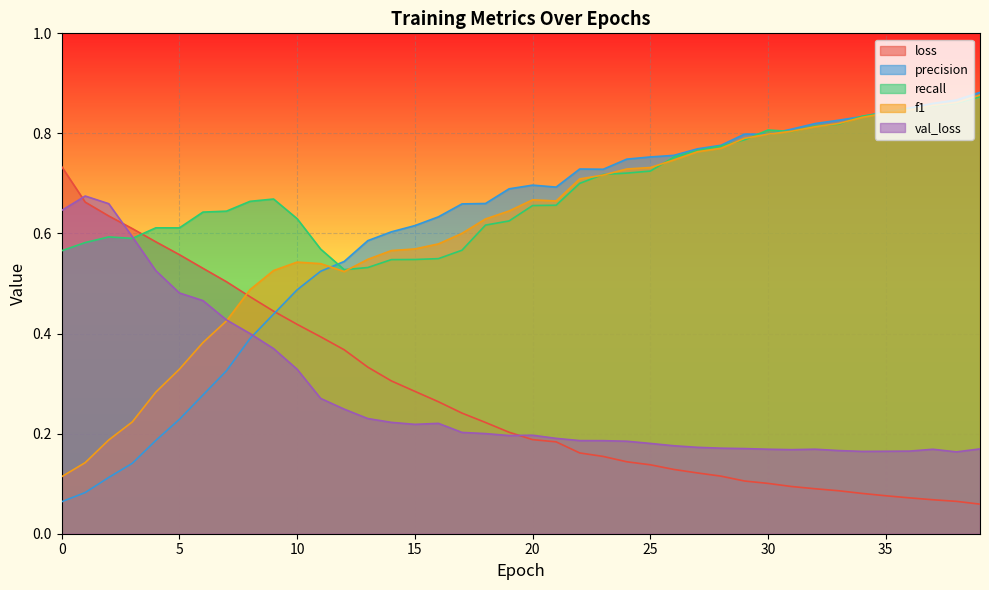

Reading right to left, what are all the values shown in this chart?

loss: 0.1	0.1	0.1	0.1	0.1	0.1	0.1	0.1	0.1	0.1	0.1	0.1	0.1	0.1	0.1	0.1	0.2	0.2	0.2	0.2	0.2	0.2	0.2	0.3	0.3	0.3	0.3	0.4	0.4	0.4	0.4	0.5	0.5	0.5	0.6	0.6	0.6	0.6	0.7	0.7
precision: 0.9	0.9	0.9	0.9	0.8	0.8	0.8	0.8	0.8	0.8	0.8	0.8	0.8	0.8	0.8	0.7	0.7	0.7	0.7	0.7	0.7	0.7	0.7	0.6	0.6	0.6	0.6	0.5	0.5	0.5	0.4	0.4	0.3	0.3	0.2	0.2	0.1	0.1	0.1	0.1
recall: 0.9	0.9	0.9	0.8	0.8	0.8	0.8	0.8	0.8	0.8	0.8	0.8	0.8	0.8	0.7	0.7	0.7	0.7	0.7	0.7	0.6	0.6	0.6	0.5	0.5	0.5	0.5	0.5	0.6	0.6	0.7	0.7	0.6	0.6	0.6	0.6	0.6	0.6	0.6	0.6
f1: 0.9	0.9	0.9	0.8	0.8	0.8	0.8	0.8	0.8	0.8	0.8	0.8	0.8	0.7	0.7	0.7	0.7	0.7	0.7	0.7	0.6	0.6	0.6	0.6	0.6	0.6	0.5	0.5	0.5	0.5	0.5	0.5	0.4	0.4	0.3	0.3	0.2	0.2	0.1	0.1
val_loss: 0.2	0.2	0.2	0.2	0.2	0.2	0.2	0.2	0.2	0.2	0.2	0.2	0.2	0.2	0.2	0.2	0.2	0.2	0.2	0.2	0.2	0.2	0.2	0.2	0.2	0.2	0.2	0.2	0.3	0.3	0.4	0.4	0.4	0.5	0.5	0.5	0.6	0.7	0.7	0.6